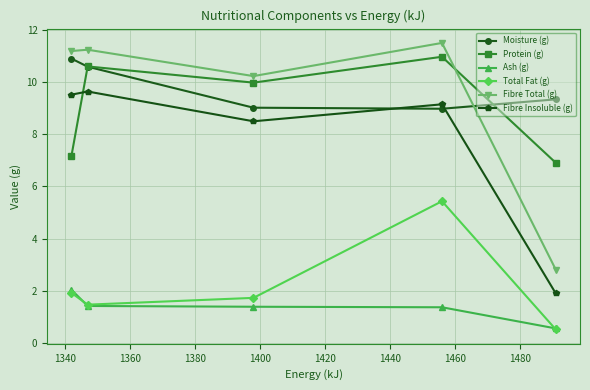

What is the sum of all Ash (g) values?

6.8